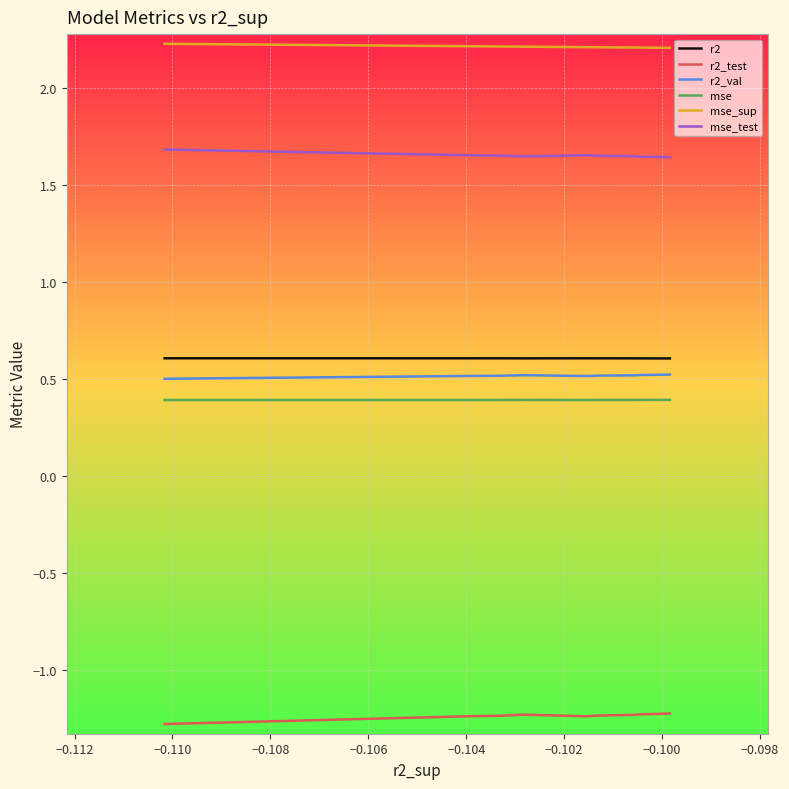

Which series has the largest total across all categories?

mse_sup